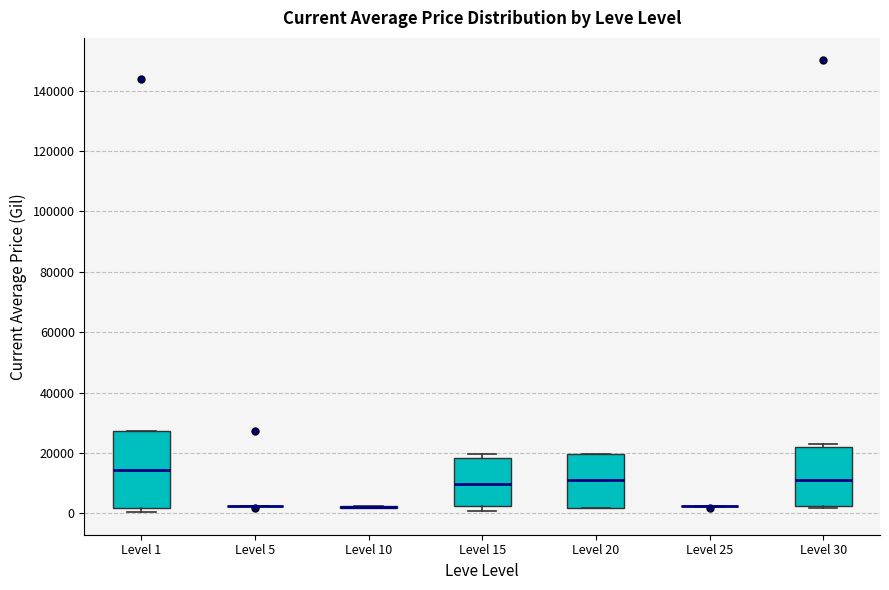

Reading left to right, transcribe this box plot: for each box, give where its median line is, the range the box spans, and where its two whiskers end, as read against the y-axis. The values are not printed on the chart, so give them approximately, as read against the axis.

Level 1: median 14000, box 2000 to 28000, whiskers 0 to 28000
Level 5: box collapsed to a line at 2000, whiskers 2000 to 2000
Level 10: box collapsed to a line at 2000, whiskers 2000 to 2000
Level 15: median 10000, box 2000 to 18000, whiskers 0 to 20000
Level 20: median 10000, box 2000 to 20000, whiskers 2000 to 20000
Level 25: box collapsed to a line at 2000, whiskers 2000 to 2000
Level 30: median 10000, box 2000 to 22000, whiskers 2000 (just below the box's lower edge) to 22000 (just above the box's upper edge)